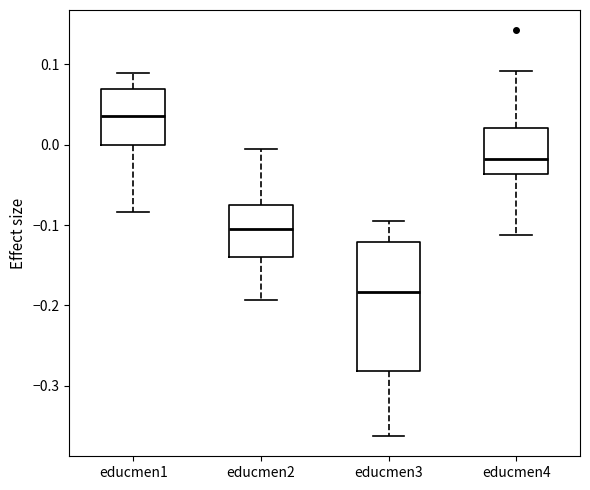

Reading left to right, transcribe this box plot: for each box, give where its median line is, the range the box spans, and where its two whiskers end, as read against the y-axis. The values are not printed on the chart, so give them approximately, as read against the axis.

educmen1: median 0.04, box 0.00 to 0.07, whiskers -0.08 to 0.09
educmen2: median -0.11, box -0.14 to -0.07, whiskers -0.19 to -0.01
educmen3: median -0.18, box -0.28 to -0.12, whiskers -0.36 to -0.10
educmen4: median -0.02, box -0.04 to 0.02, whiskers -0.11 to 0.09